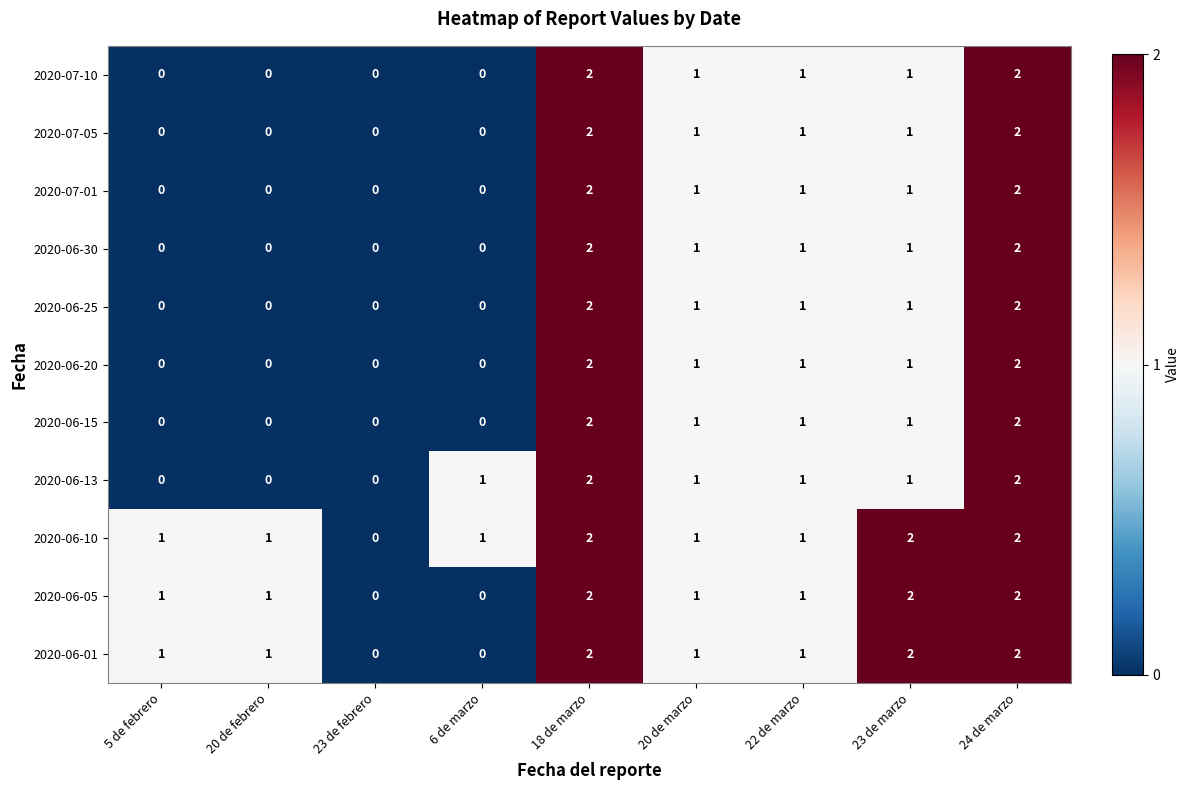

At which label does 2020-06-20 first exceed 1?

18 de marzo